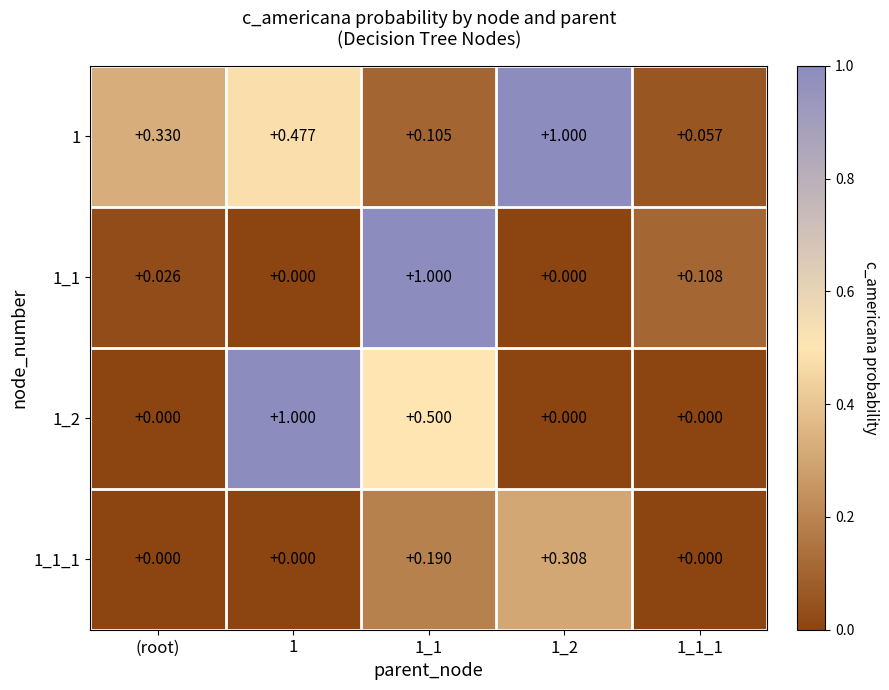

Is the value of 1 at 1_1 greater than the value of 1_1_1 at 1_1?

No